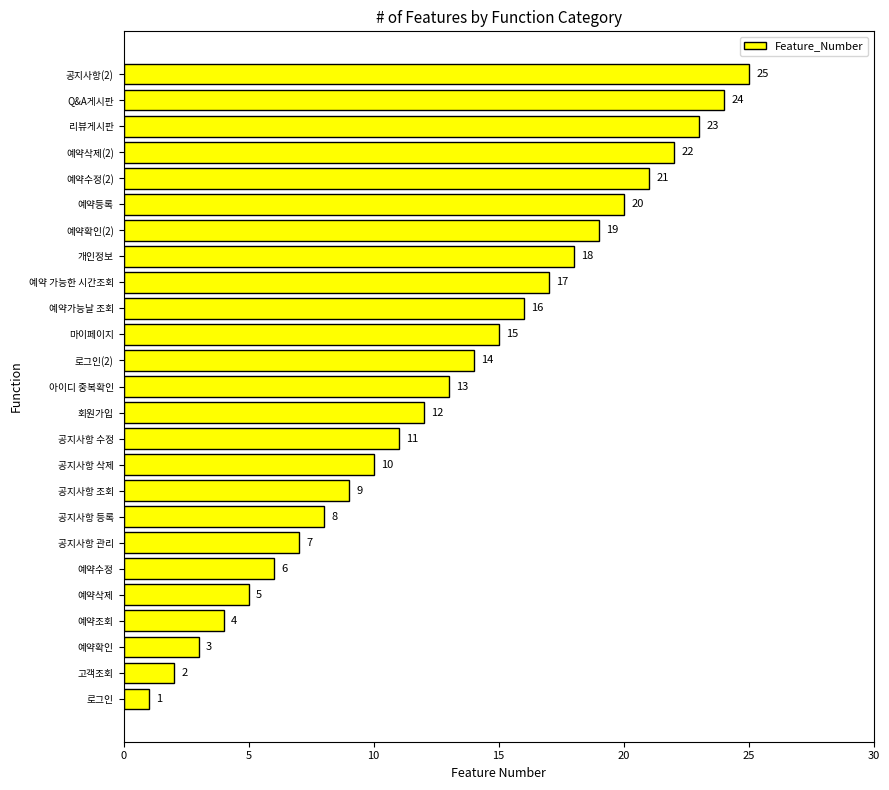

What is the difference between the second highest and minimum values?

23